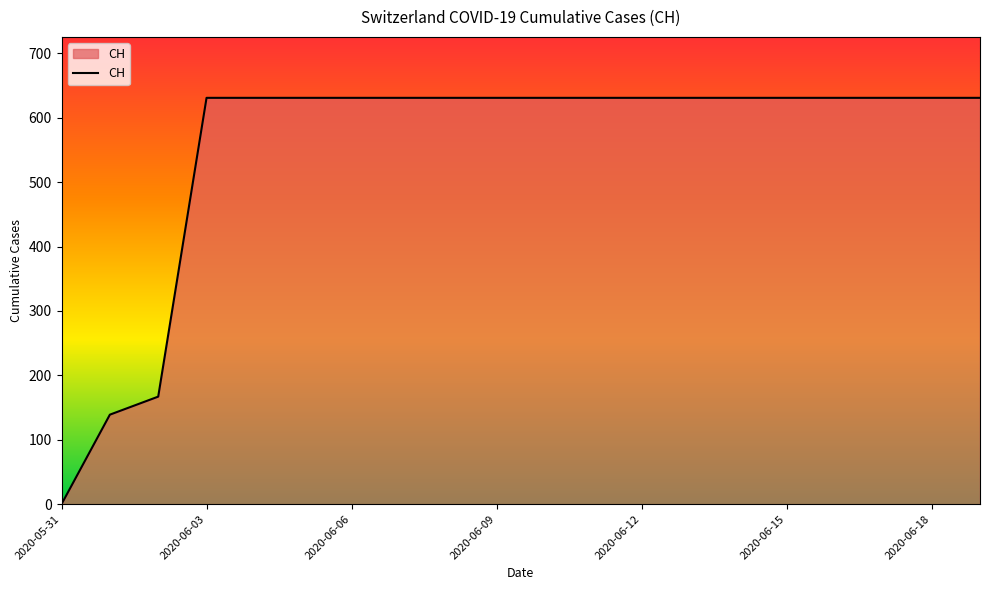

What is the difference between the maximum and minimum values?

631